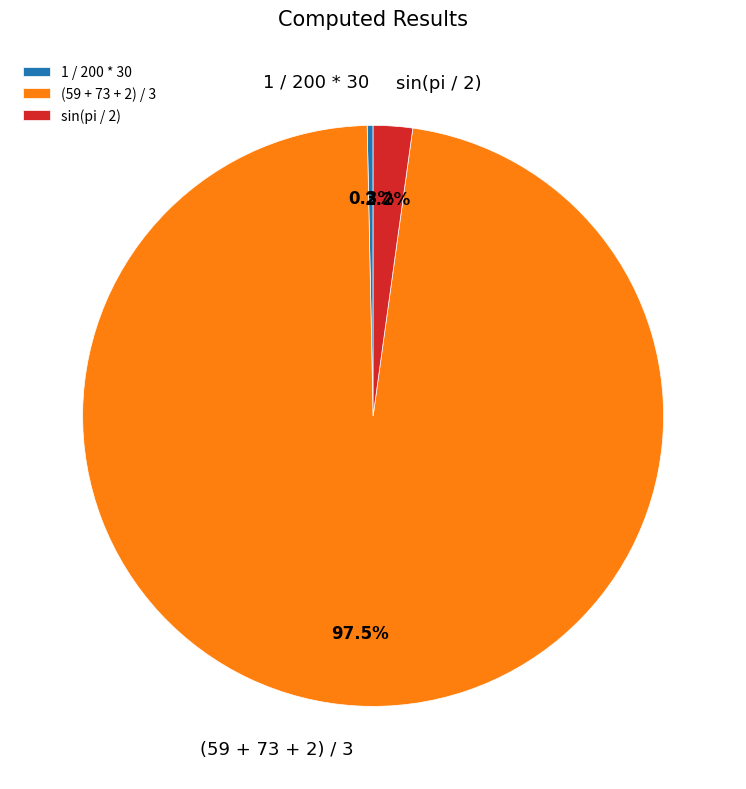

Is there a majority slice in this chart?

Yes